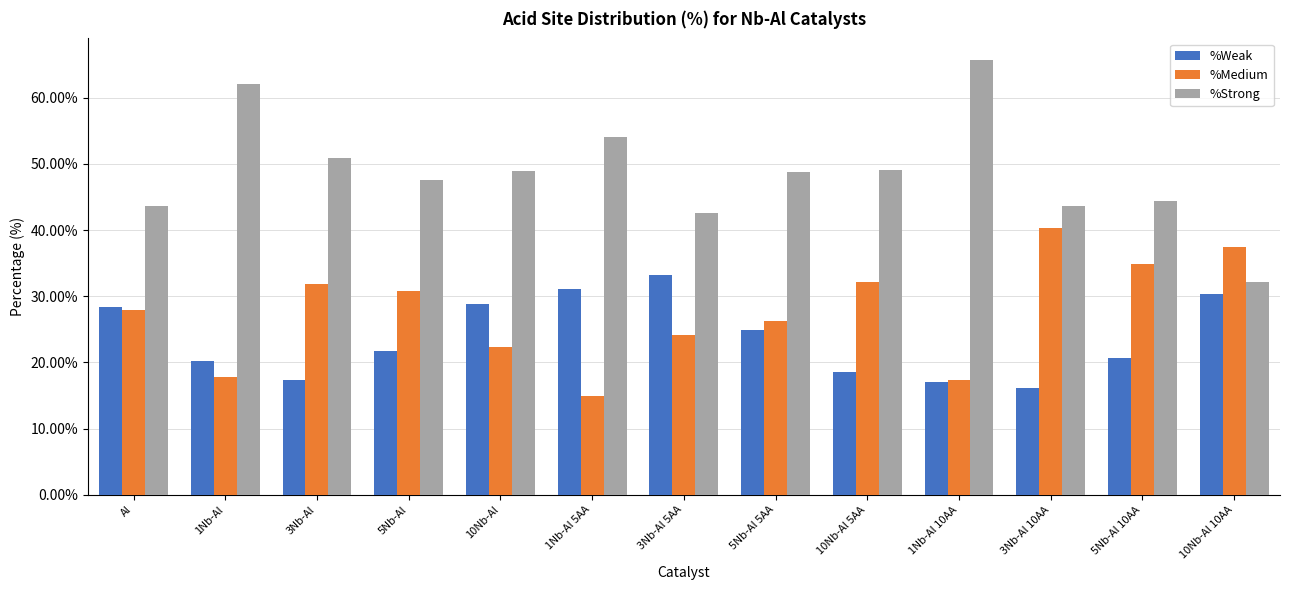

What is the total value across all series at 3Nb-Al 10AA?

100.1